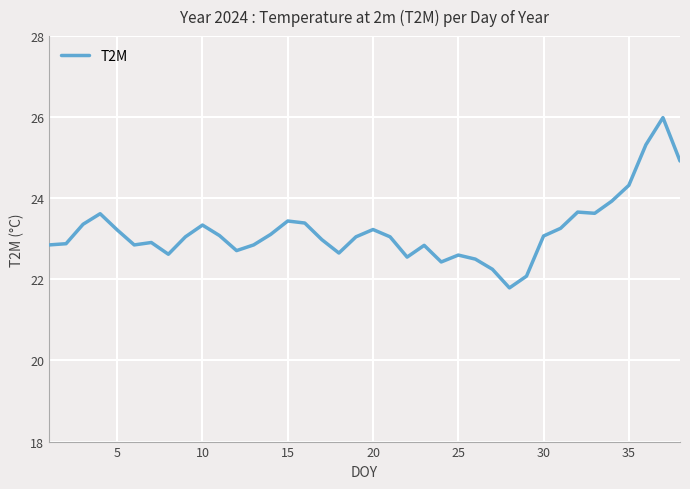

What is the difference between the maximum and minimum values?

4.2